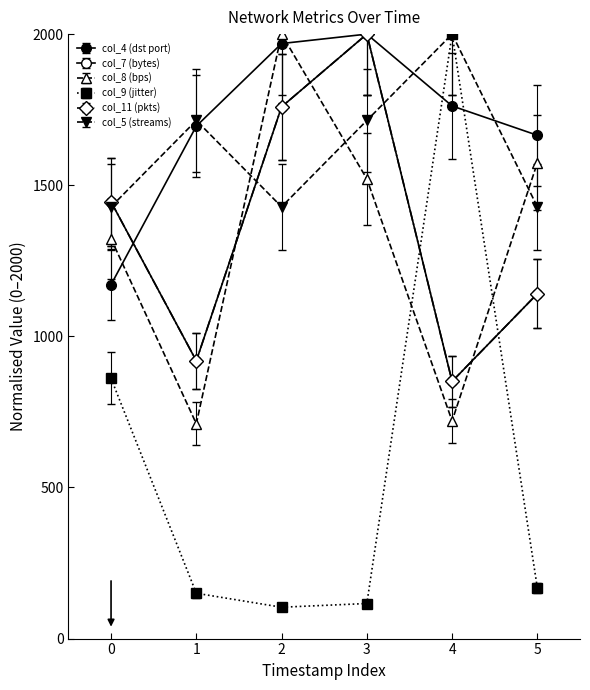

Is this an area chart (filled region under the line)?

No